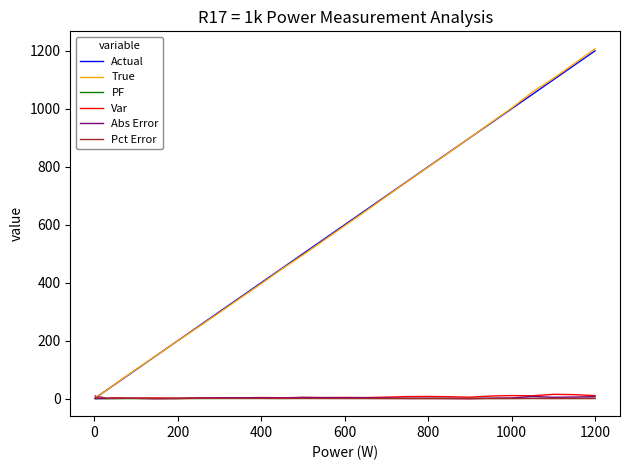

Which series has the largest range (max minus min)?

True